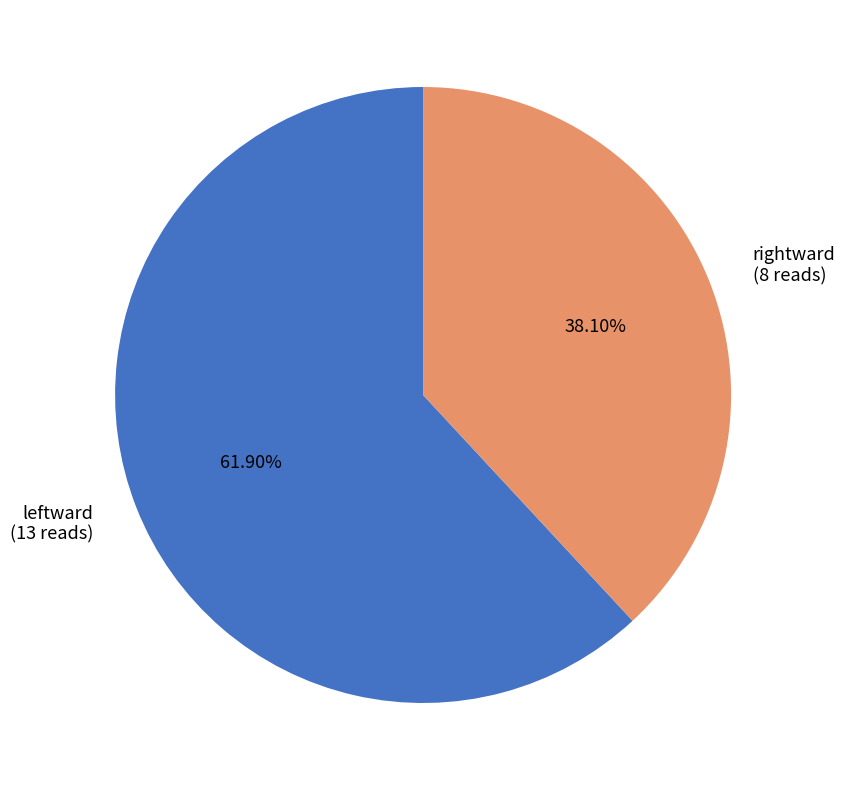

To the nearest percent, what percentage of the pie is rightward?

38%